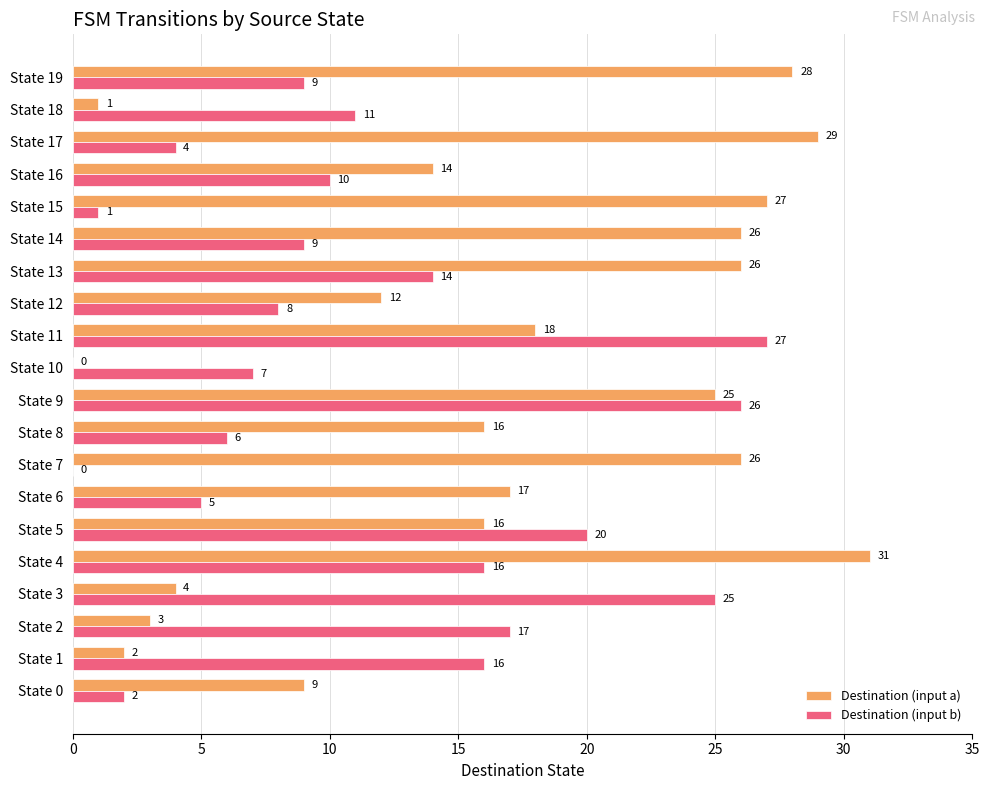

Which series changed the most between State 1 and State 18?

Destination (input b)